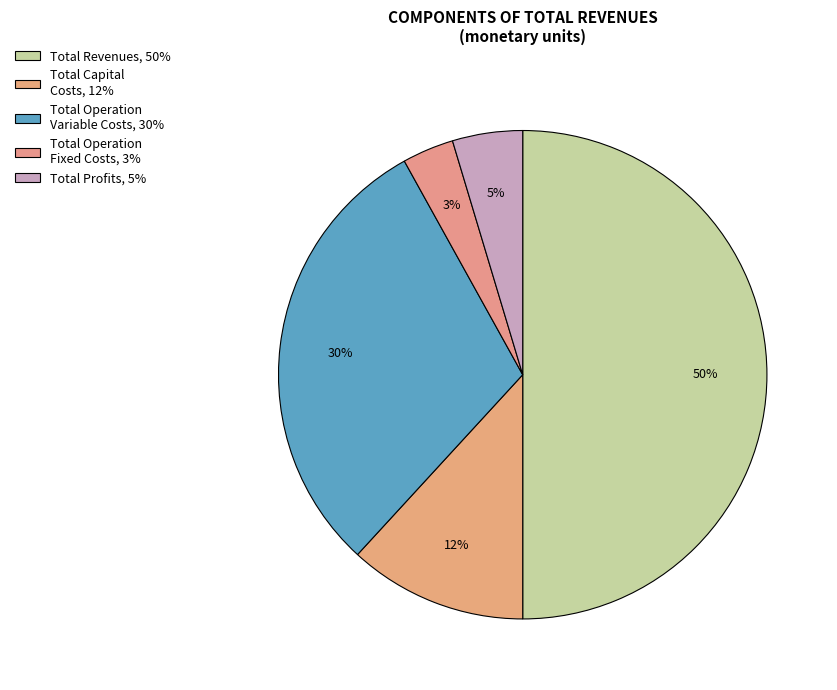

How many slices are in this pie chart?

5